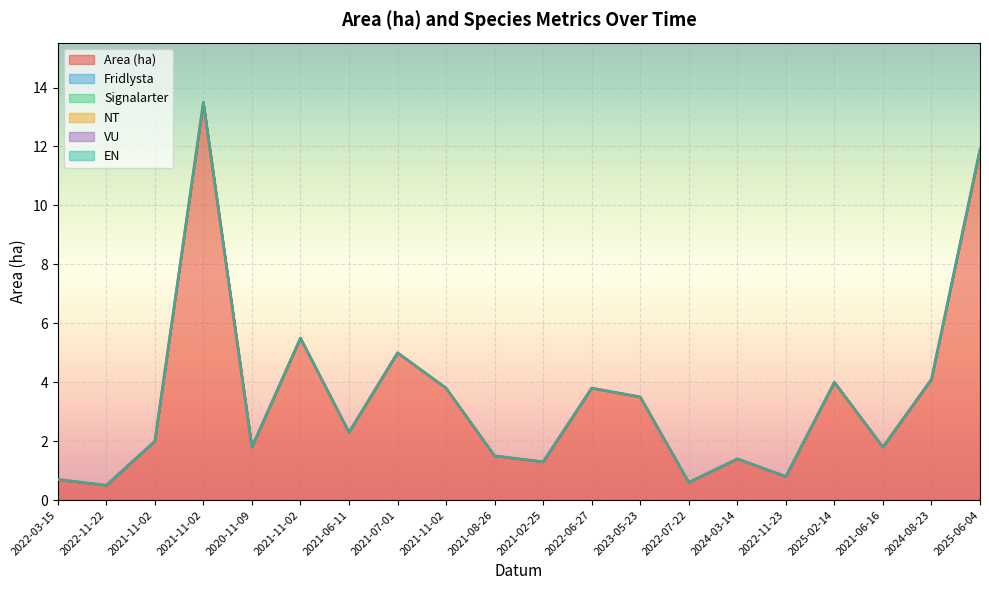

What is the label of the 18th point from the right?

2021-11-02